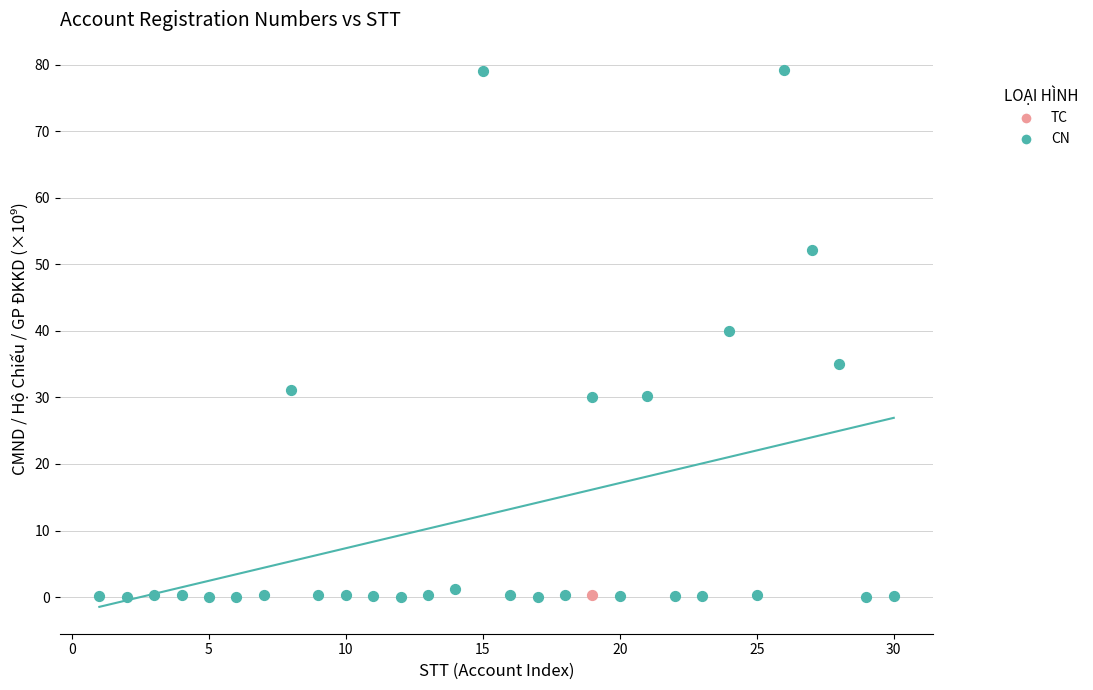

What are all the series names shown in the legend?

TC, CN